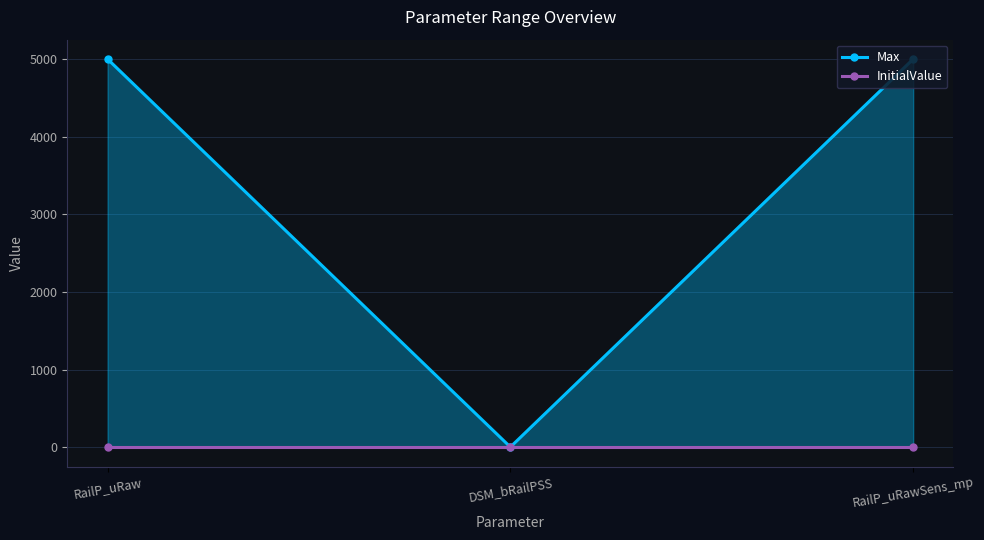

Count the number of categories in the chart.

3